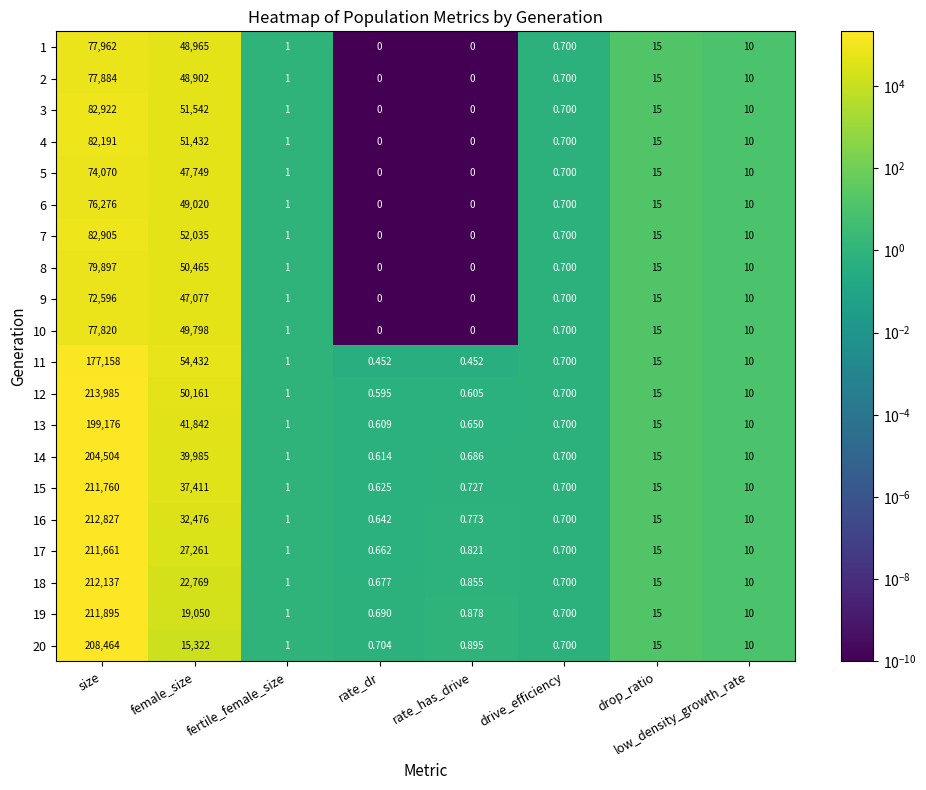

Count the number of categories in the chart.

8